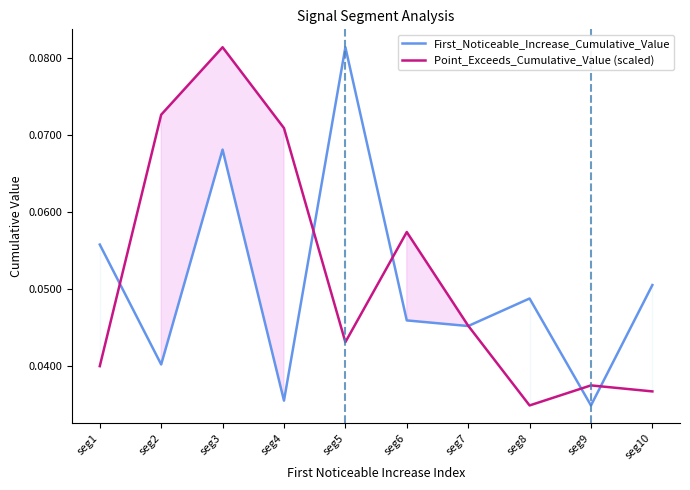

At seg7, list the series in order from smallest to largest.

First_Noticeable_Increase_Cumulative_Value, Point_Exceeds_Cumulative_Value (scaled)